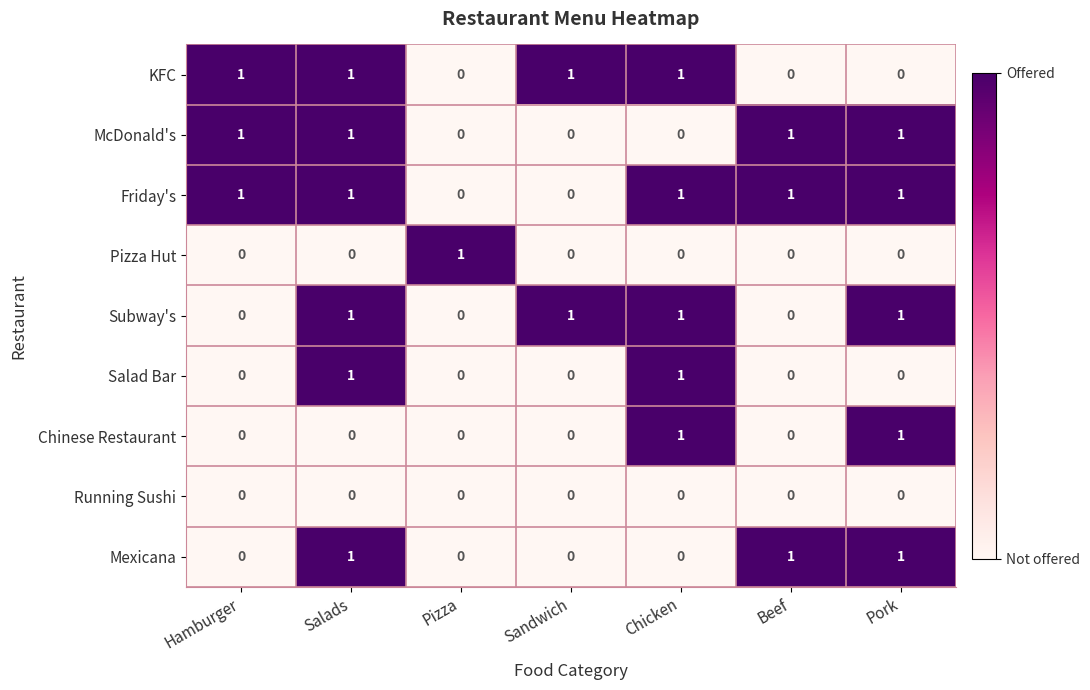

True or false: Friday's has a value of 0 at Pork.

False